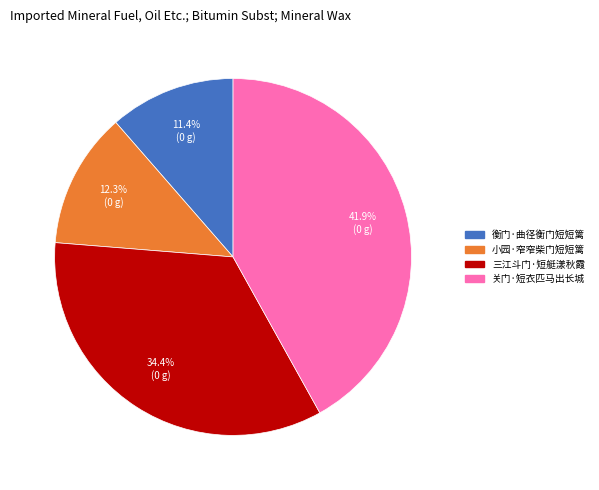

Which slice is the largest?

关门·短衣匹马出长城